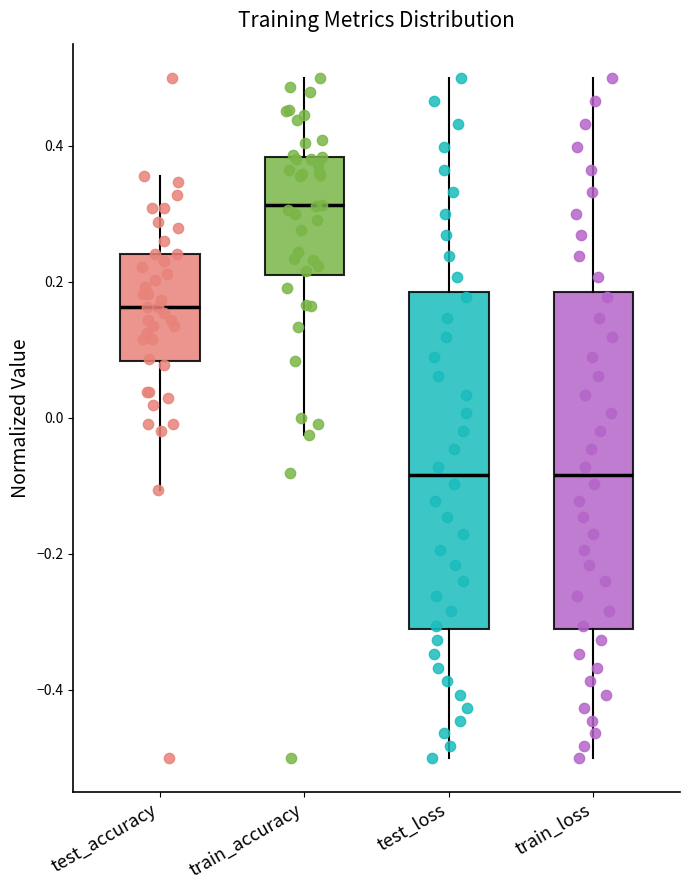

Where is the lower edge of the box for test_loss on the y-axis? The values are not printed on the chart, so give them approximately, as read against the axis.

-0.32